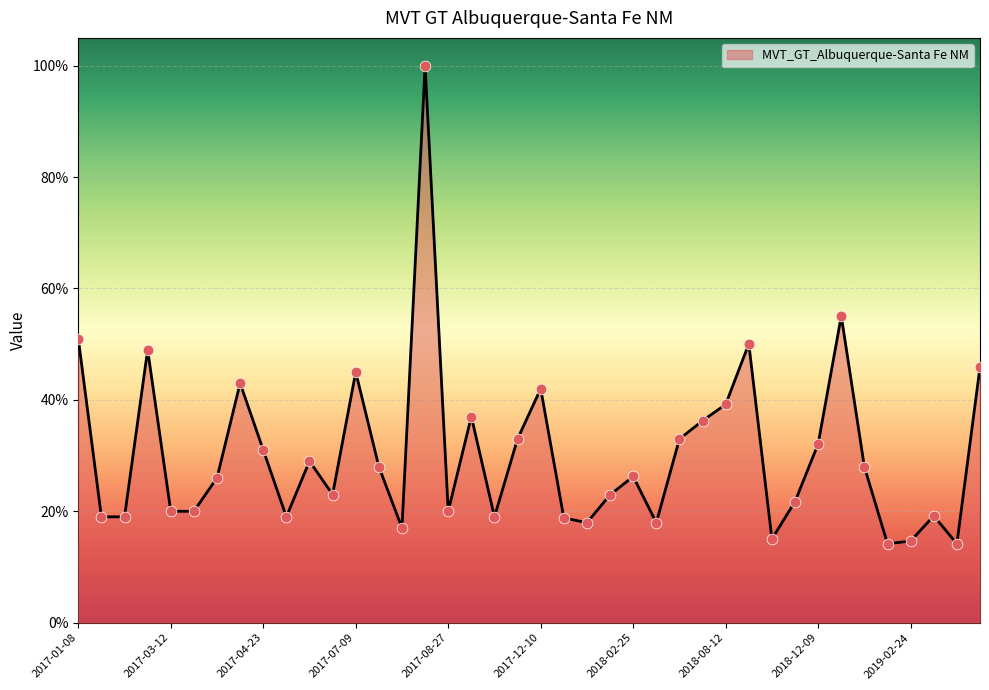

What is the minimum value shown in the chart?

14.2